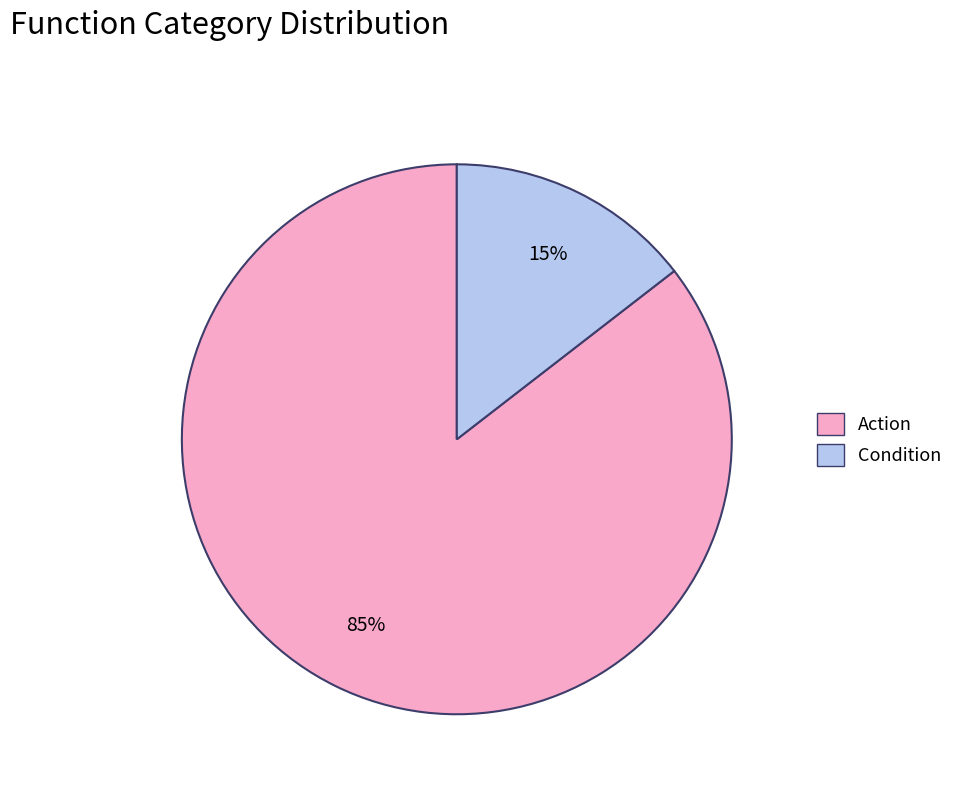

Do Condition and Action together represent more than half of the pie?

Yes